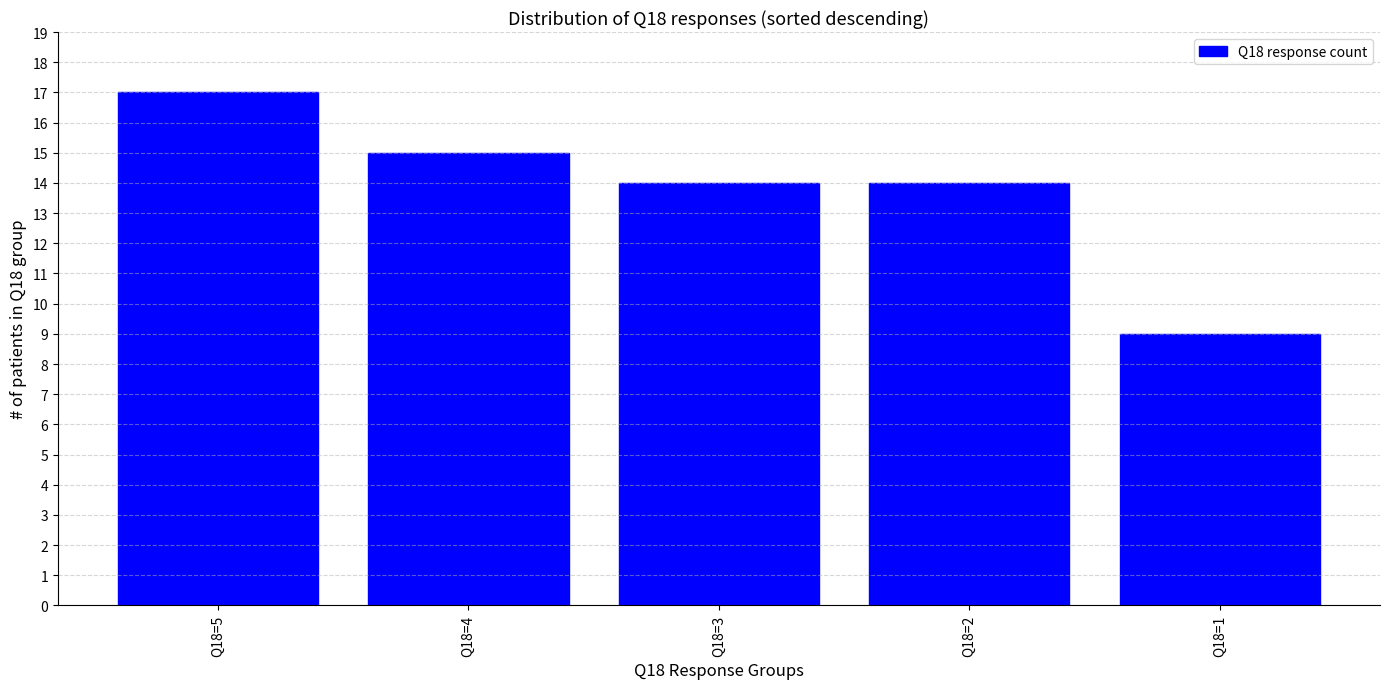

The chart shows a value of 10 at Q18=5. True or false?

False